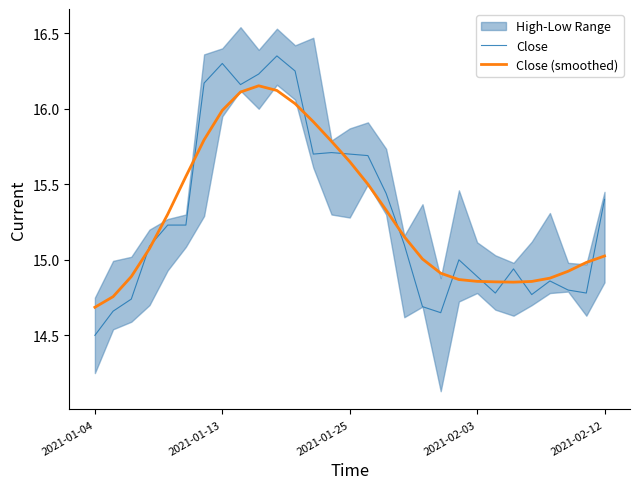

At how many categories does at least one series exceed 15?

17